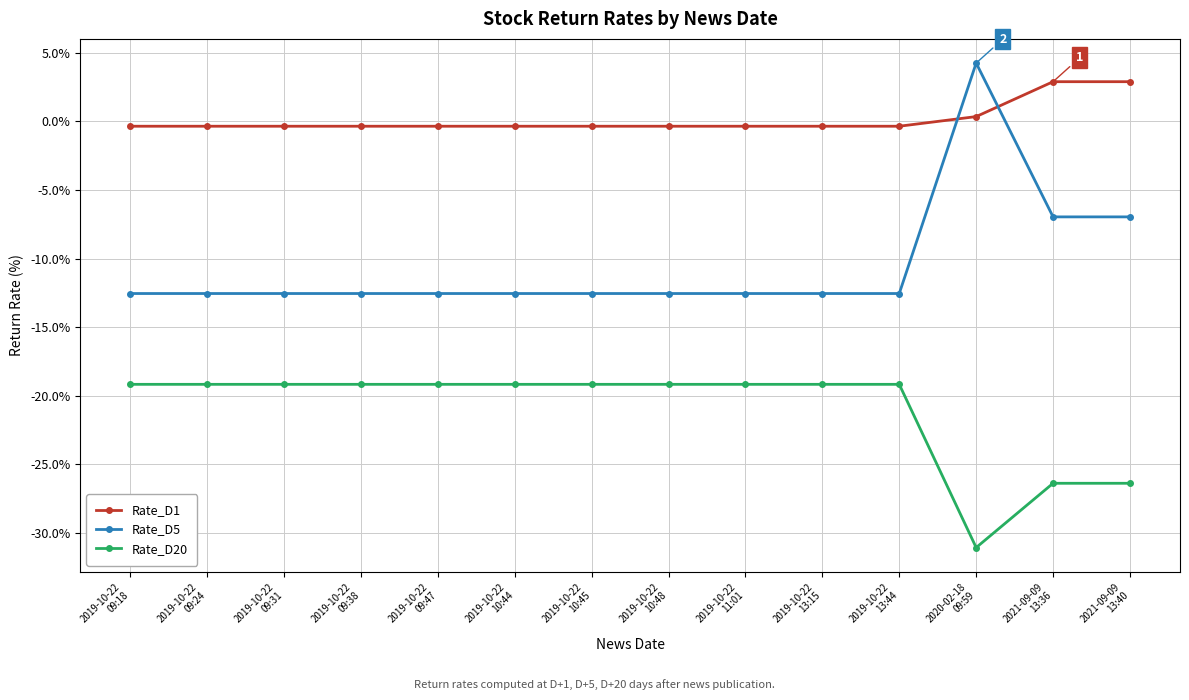

List the series in order of their overall mean, lowest first.

Rate_D20, Rate_D5, Rate_D1